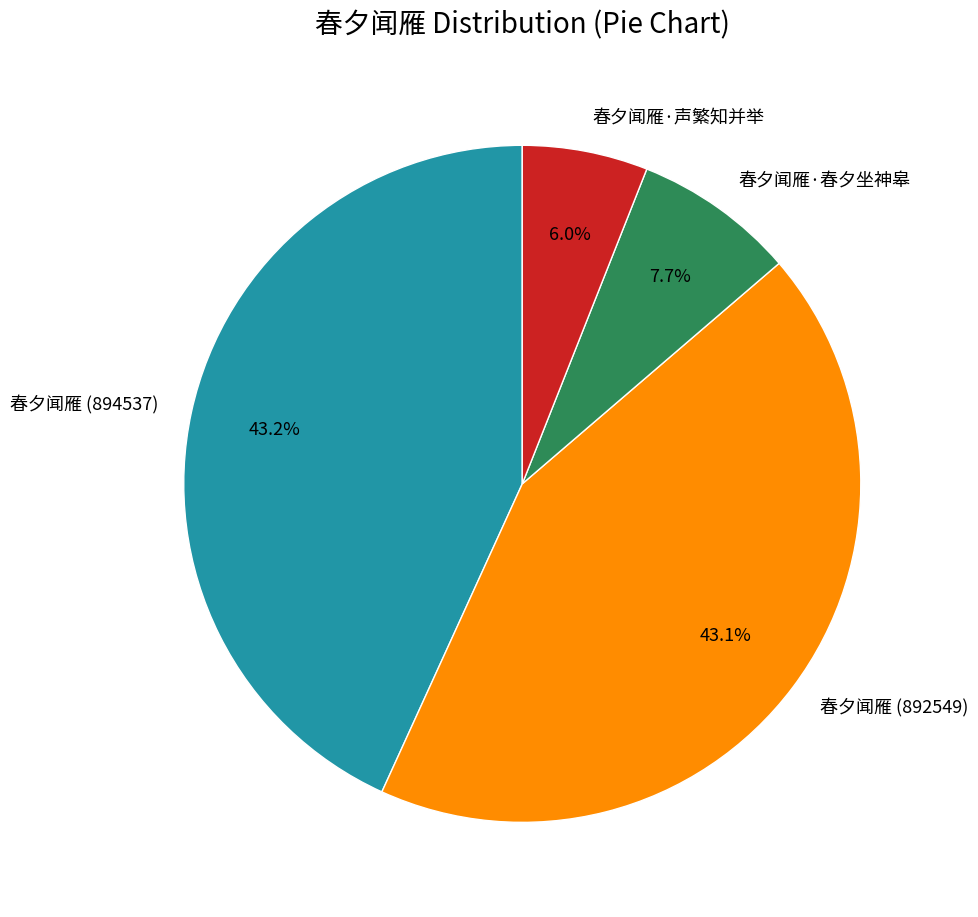

Does any single category account for the majority?

No